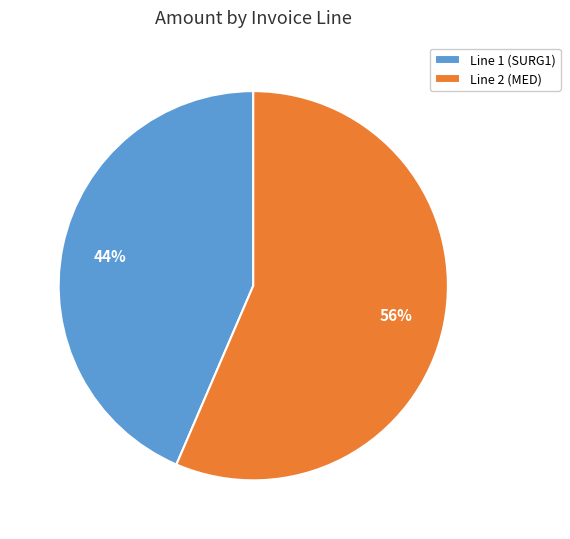

Is there a majority slice in this chart?

Yes